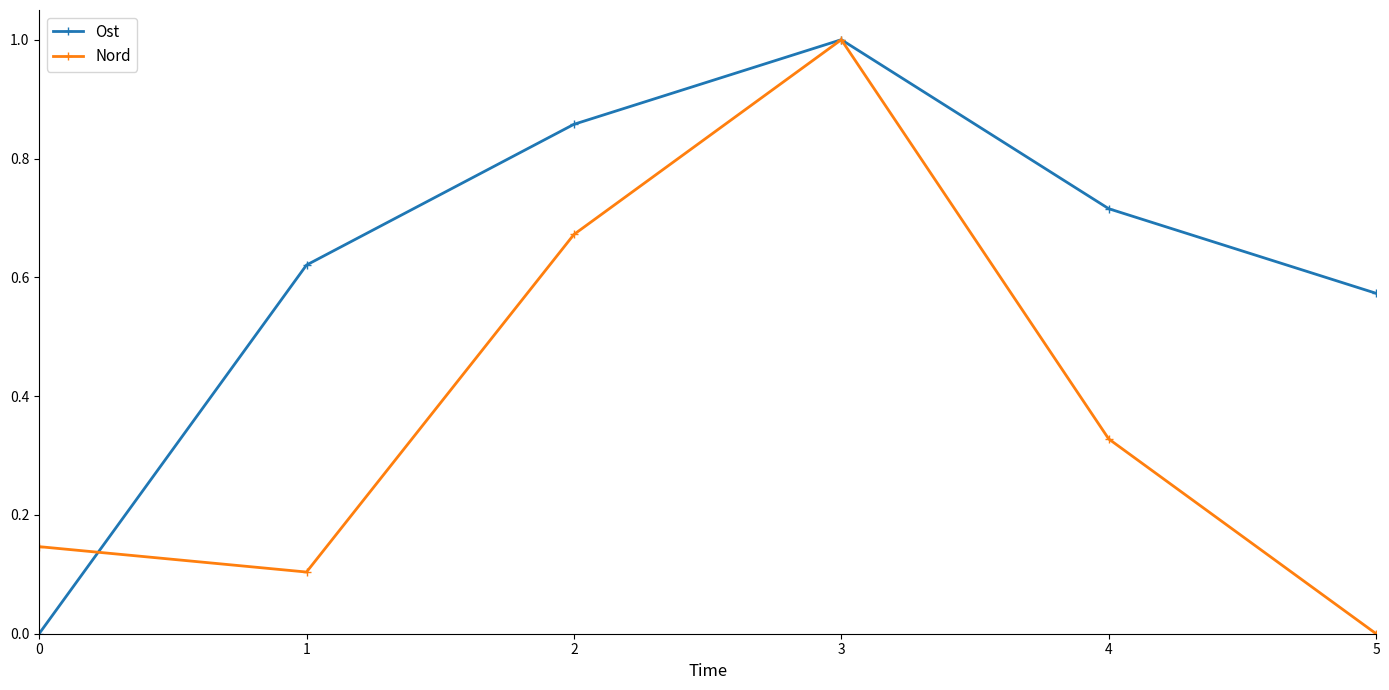

Which series has the largest total across all categories?

Ost